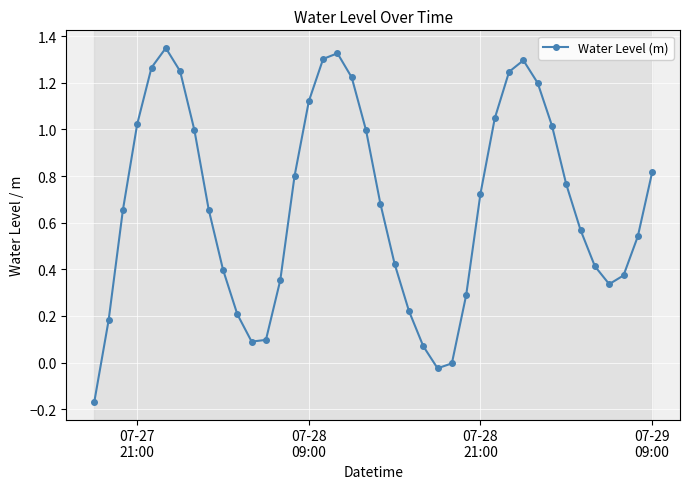

What is the sum of all values?

27.1